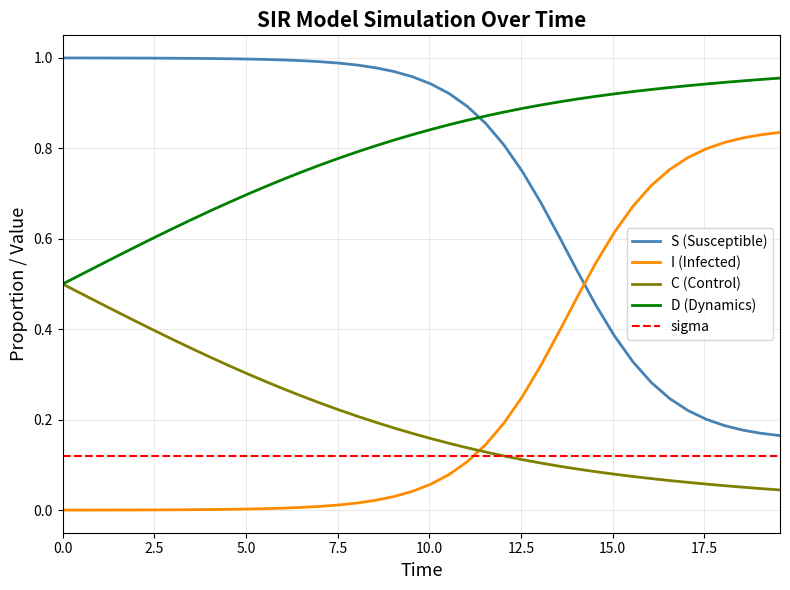

After their last crossing, which series has the higher values: I (Infected) or sigma?

I (Infected)